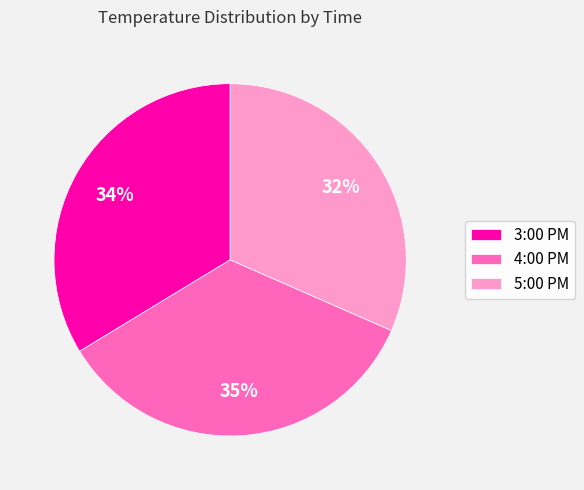

To the nearest percent, what portion does 4:00 PM represent?

35%